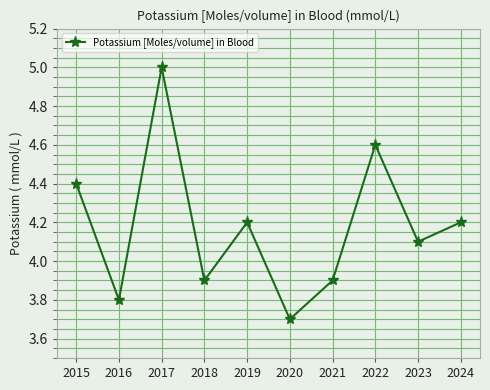

Which category has the highest value across all series?

2017